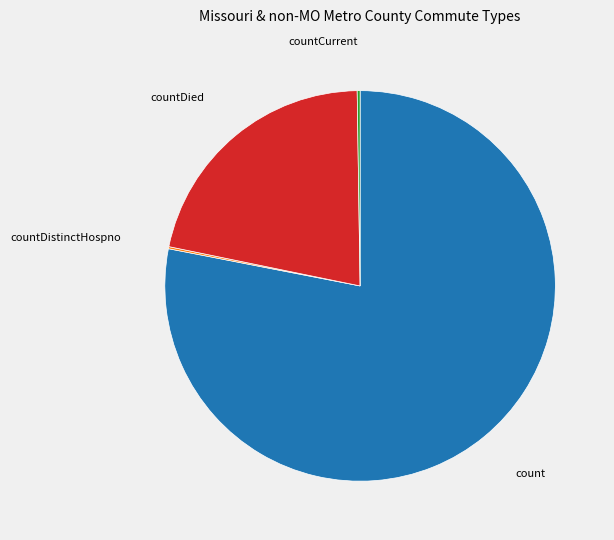

Does any single category account for the majority?

Yes